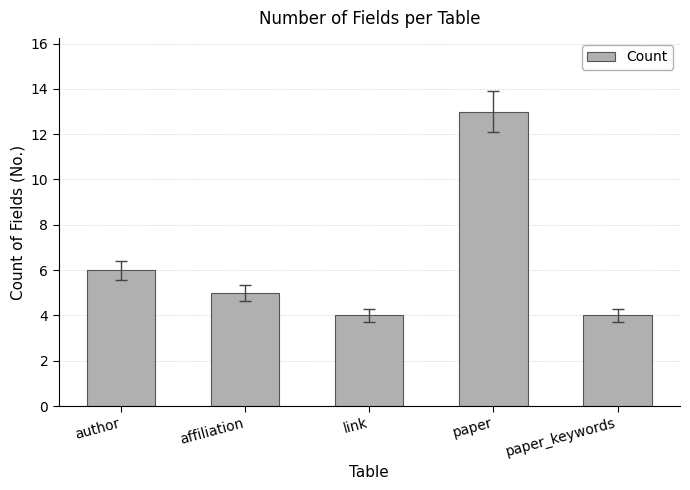

What value does the data have at affiliation?

5